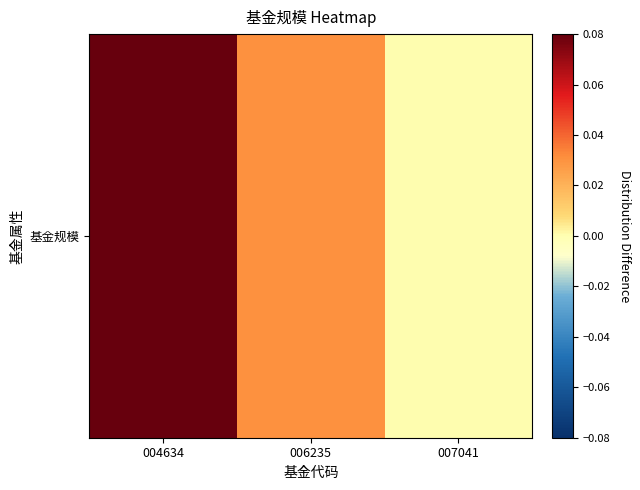

At which category does the chart reach its minimum across all series?

007041